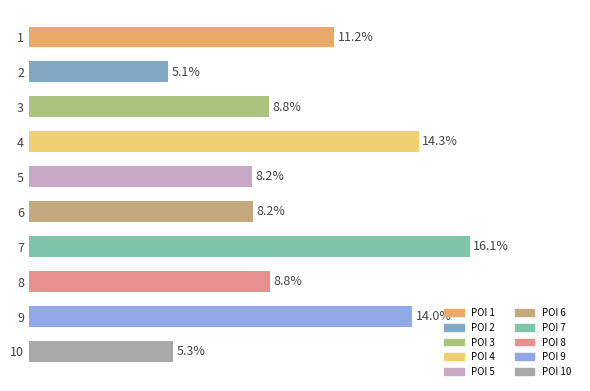

Which label corresponds to the largest value in the chart?

7